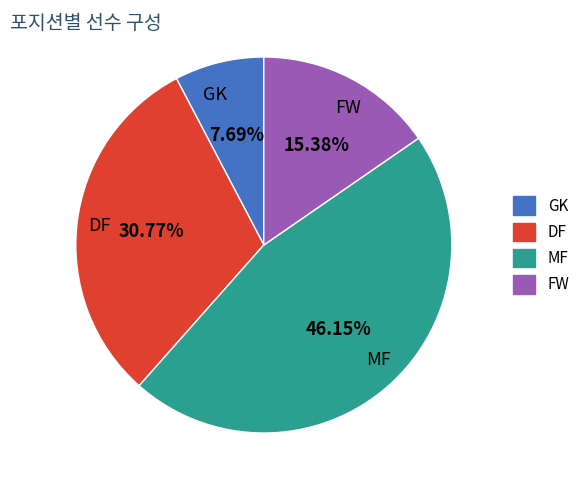

Which category has the smallest portion of the pie?

GK